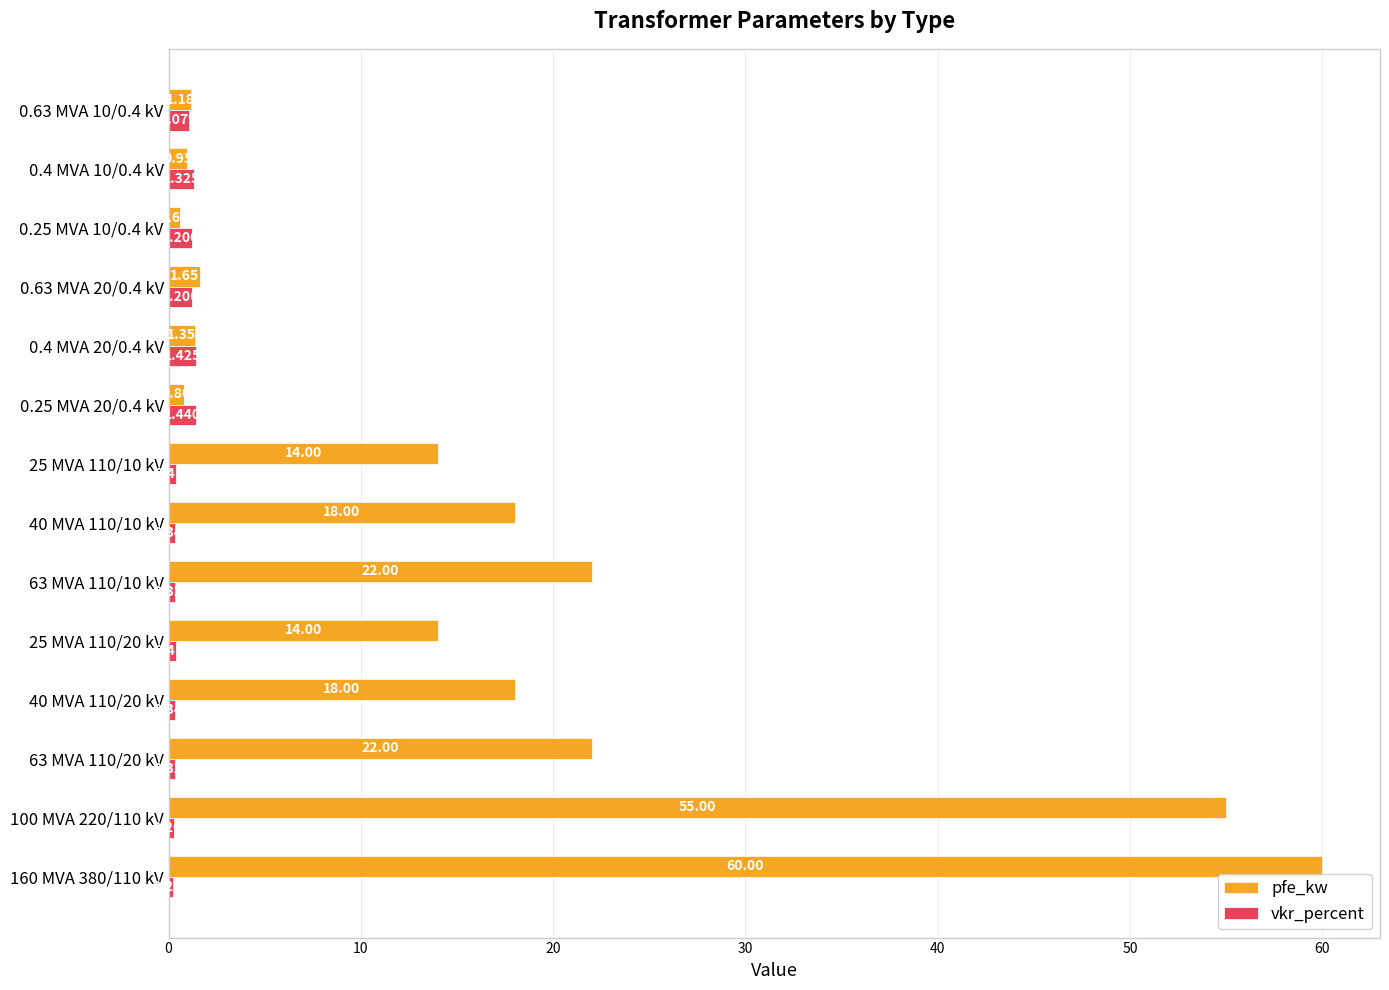

Is the value of pfe_kw at 0.4 MVA 20/0.4 kV greater than the value of vkr_percent at 100 MVA 220/110 kV?

Yes